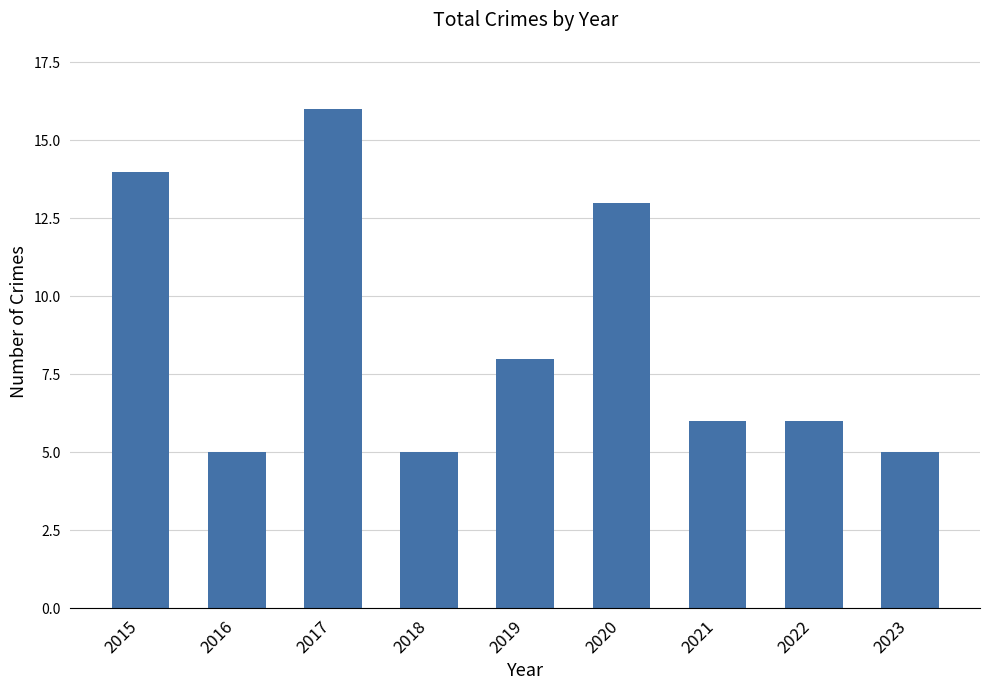

What is the sum of all values?

78